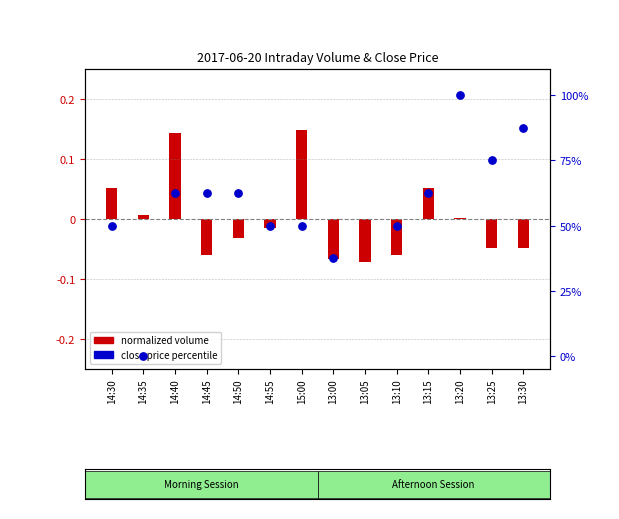

What is the change in value from 14:35 to 13:10?

+50.0